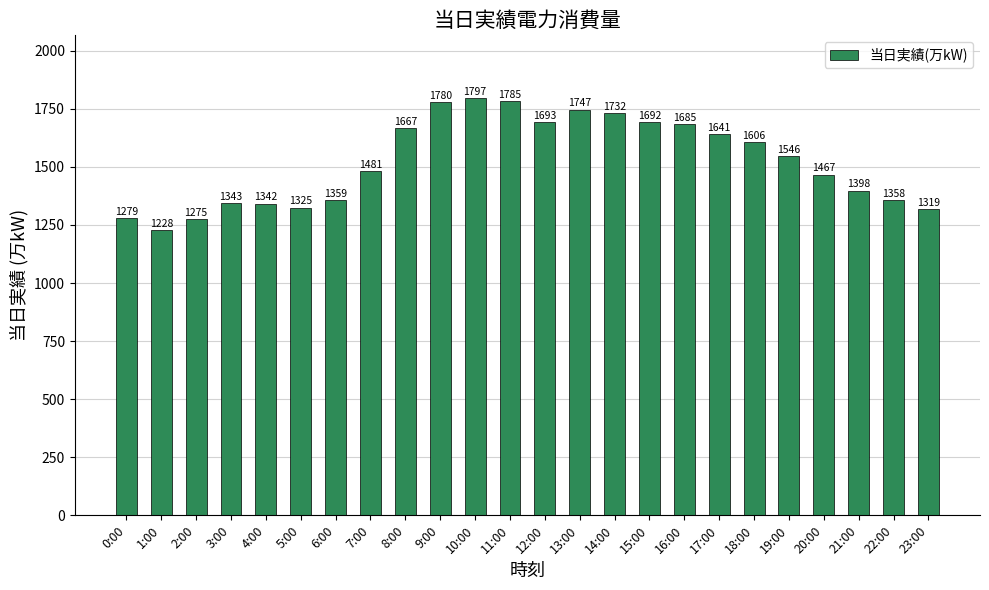

How many categories are shown in the chart?

24